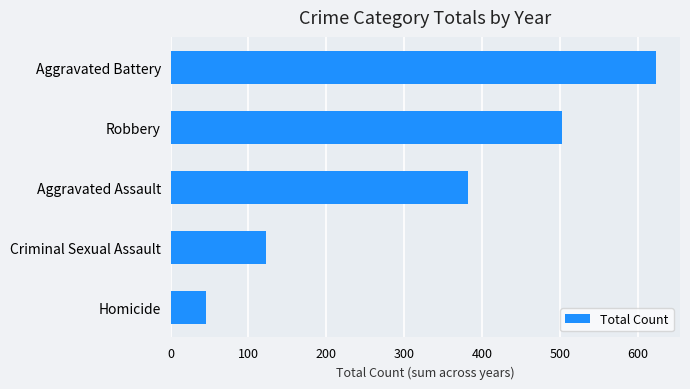

What is the difference between the maximum and minimum values?

577